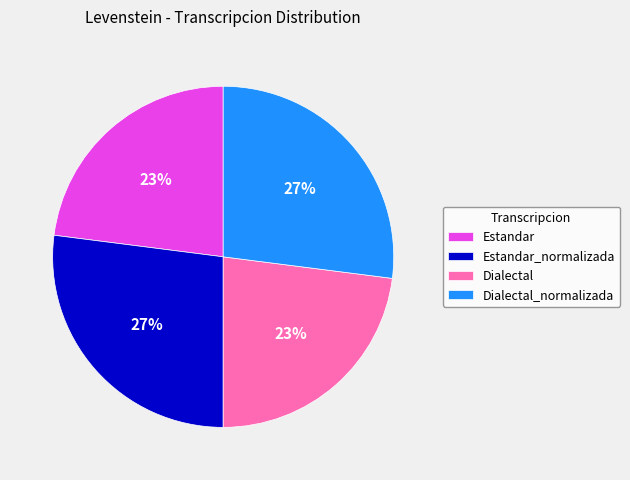

Combined, do Estandar_normalizada and Dialectal_normalizada account for over 50%?

Yes